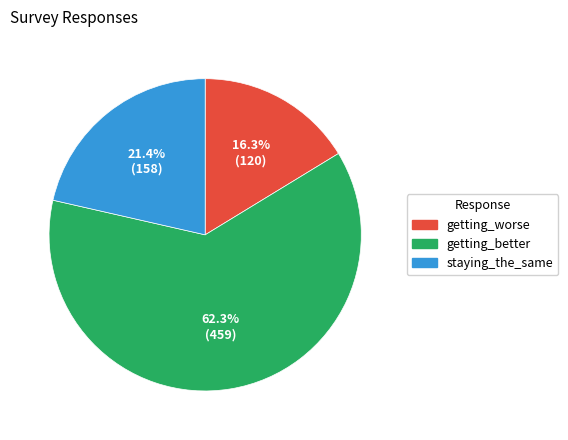

Does any single category account for the majority?

Yes